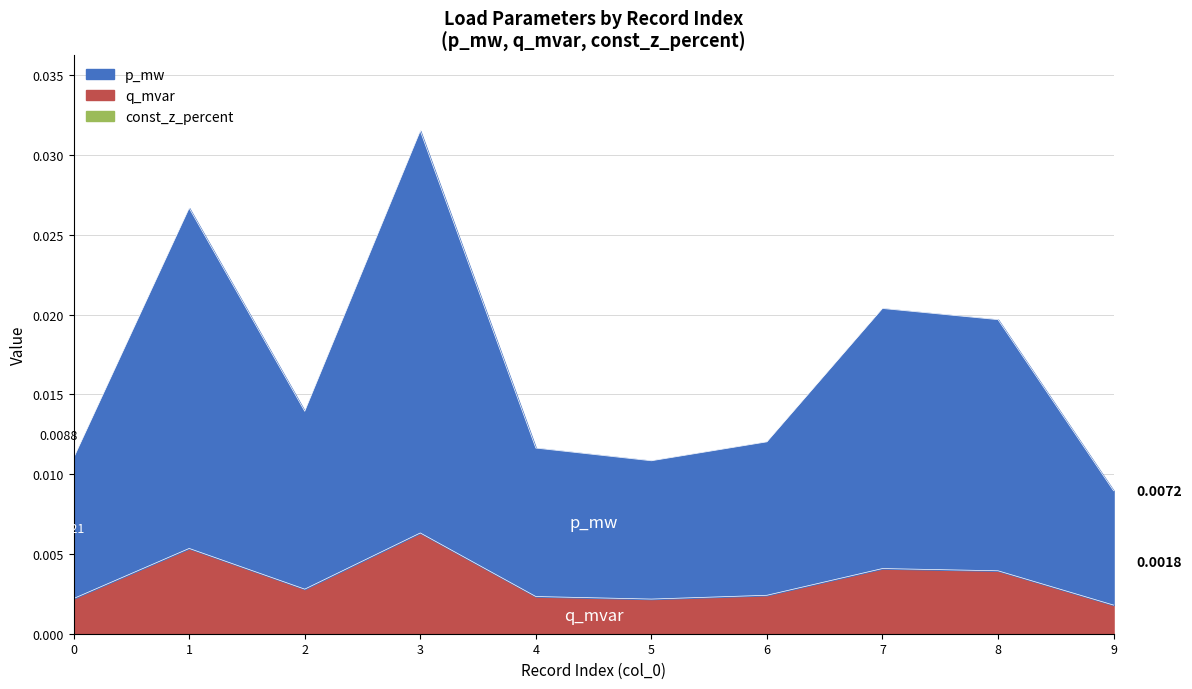

True or false: p_mw has a value of 0.0 at 4.

True